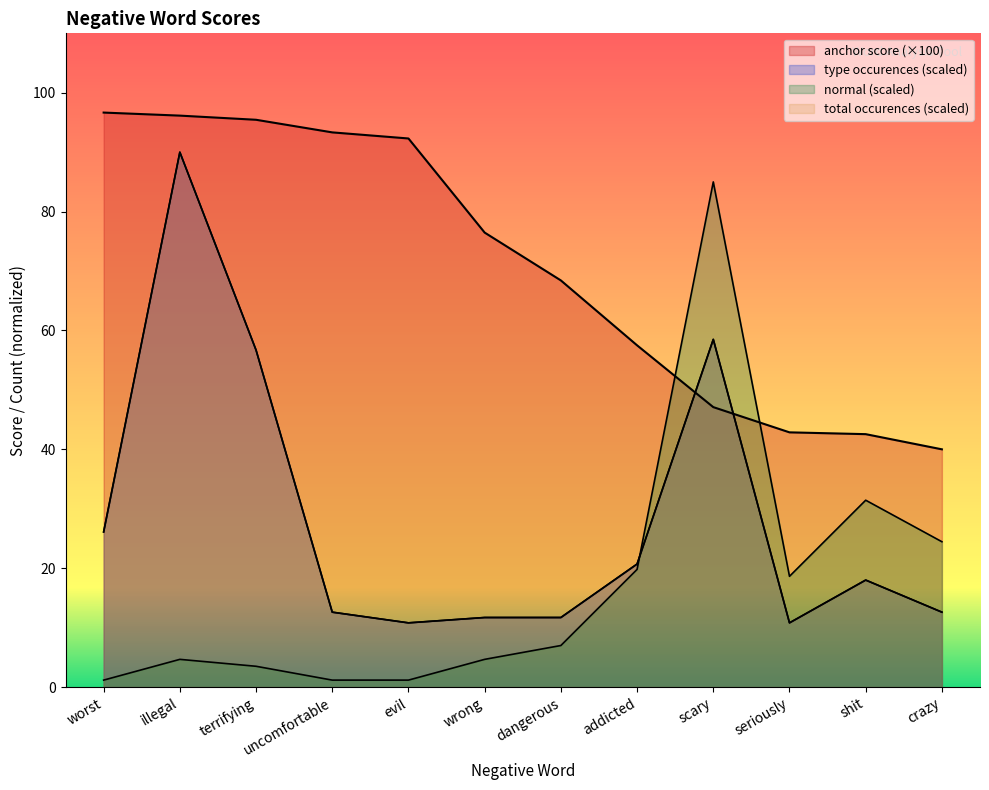

At which label does total occurences reach its minimum?

evil